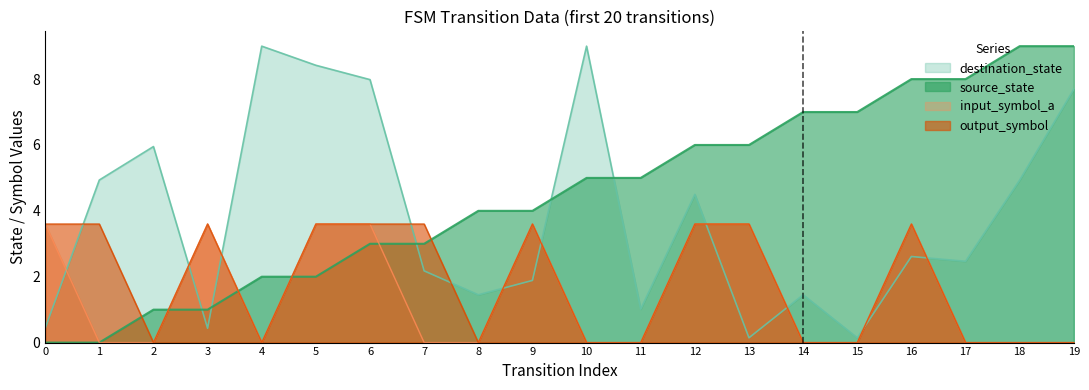

Between which two adjacent categories do output_symbol and destination_state first intersect?

0 and 1